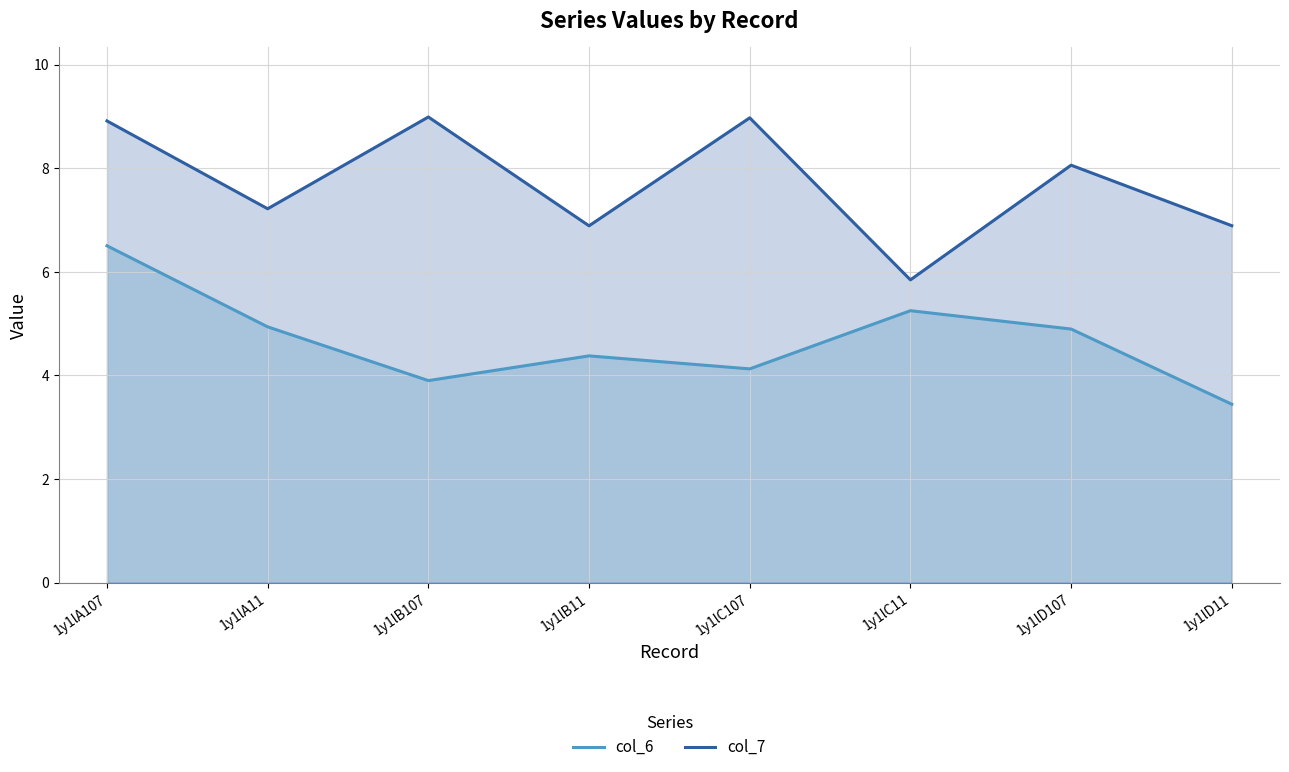

What is the value of the col_7 point at the 6th from the left?

5.8